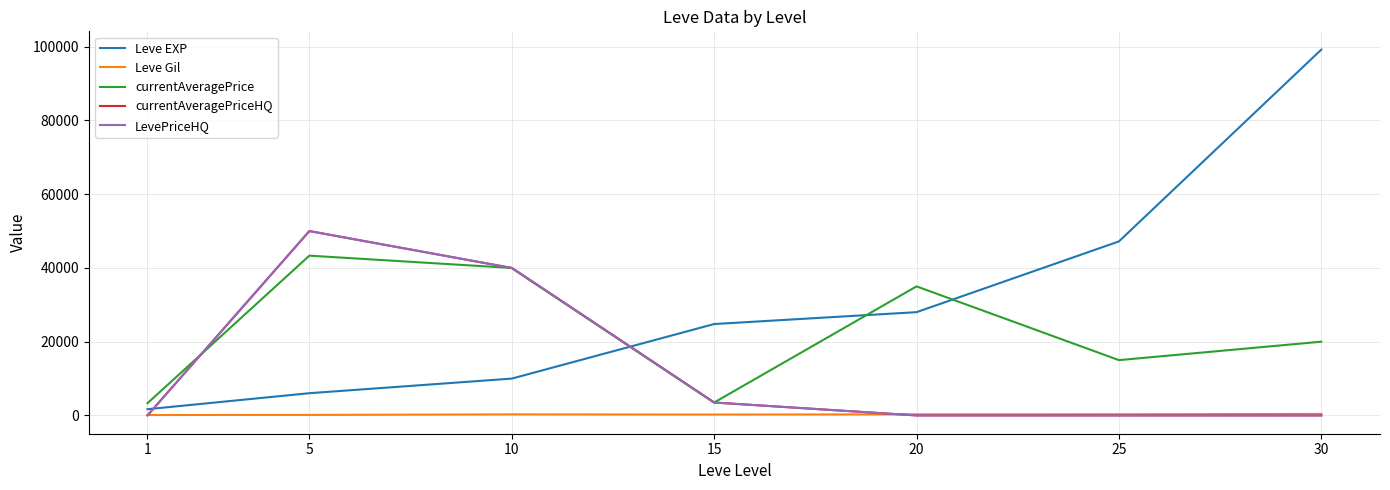

List the labels in order of Leve EXP value, smallest first.

1, 5, 10, 15, 20, 25, 30